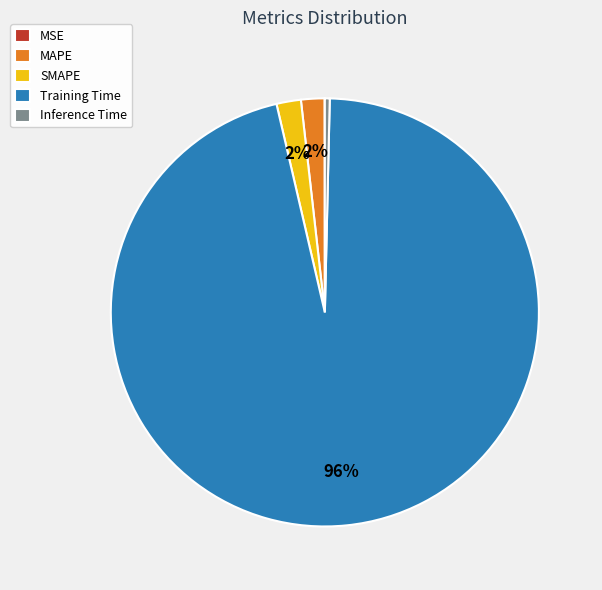

The Training Time slice represents 96% of the pie. True or false?

True